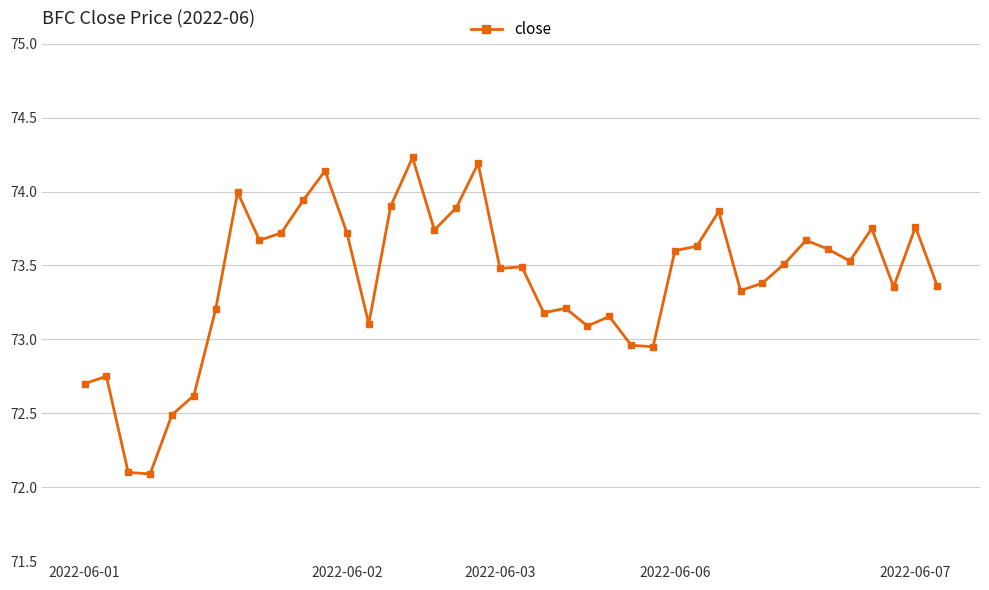

What is the maximum value shown in the chart?

74.2